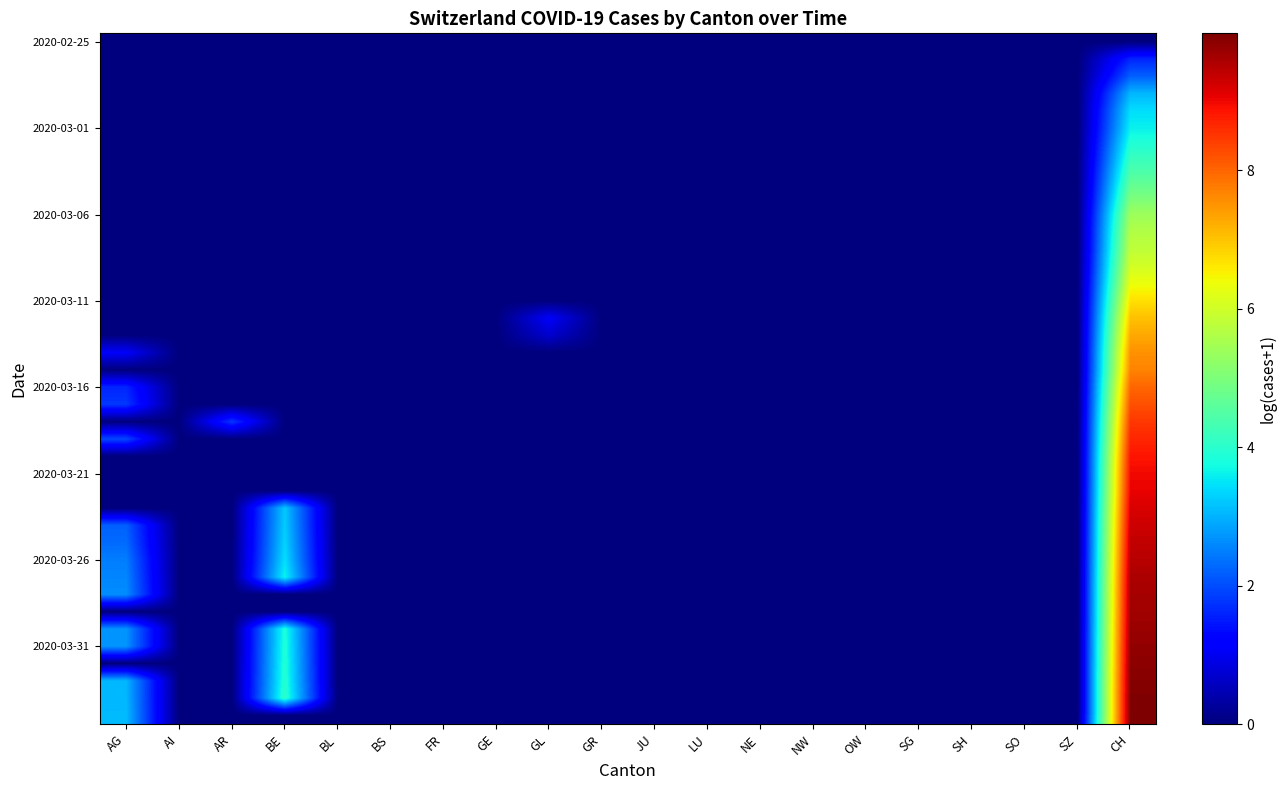

How many series are shown in this chart?

40